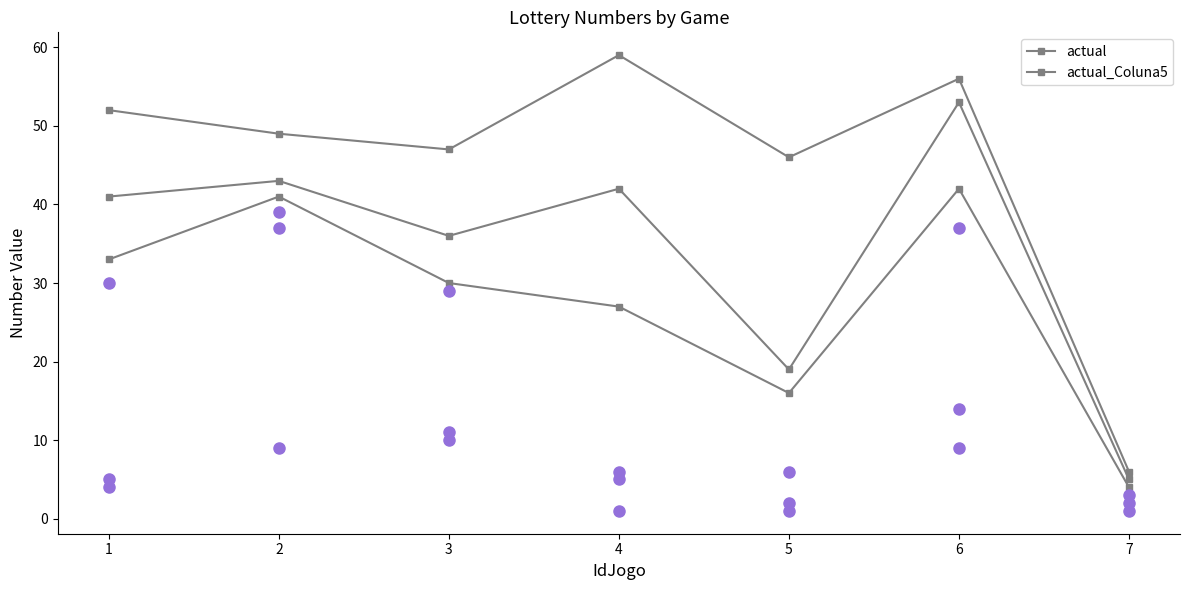

True or false: predicted has a value of 39 at 2.

True